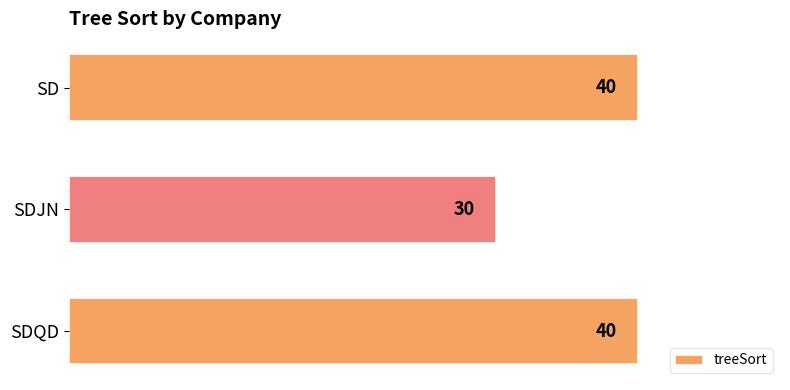

Is it true that the value at SDJN is 30?

True